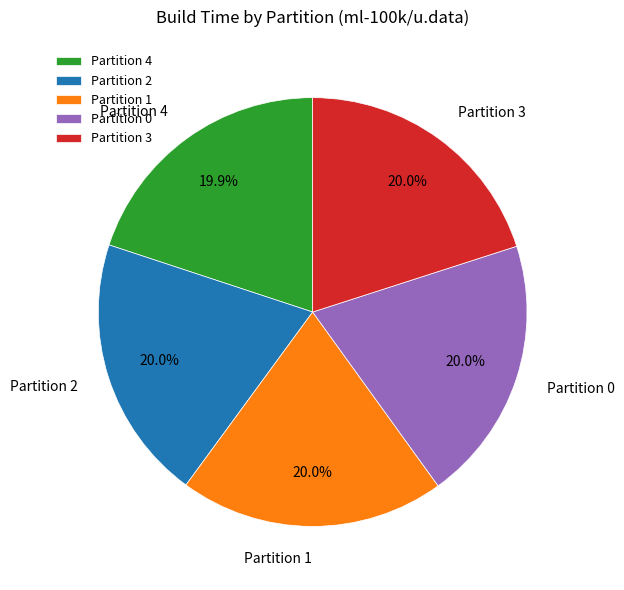

How many segments does this pie chart have?

5